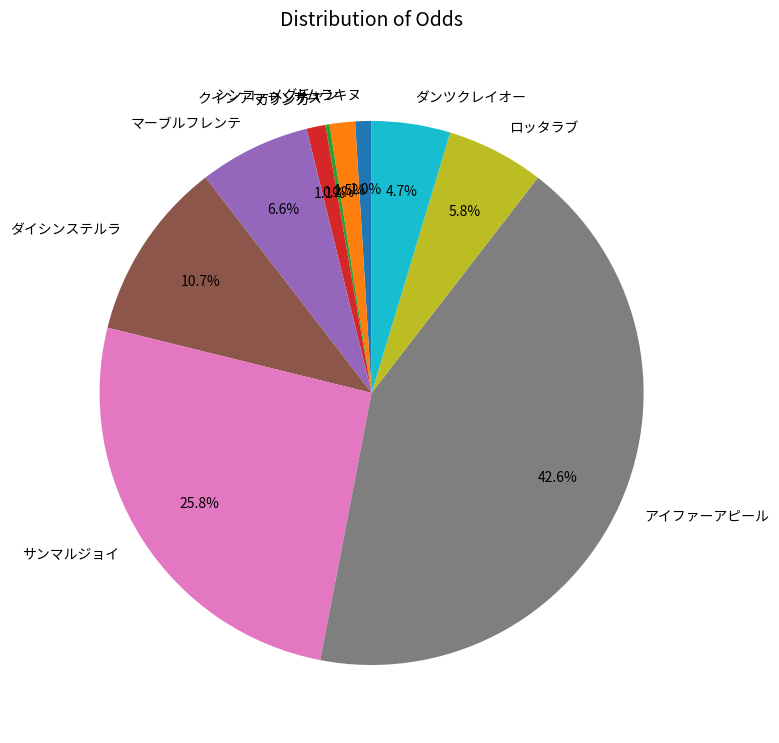

Approximately how many times larger is the value at シンコーメグチャン compared to ロッタラブ?

0.3